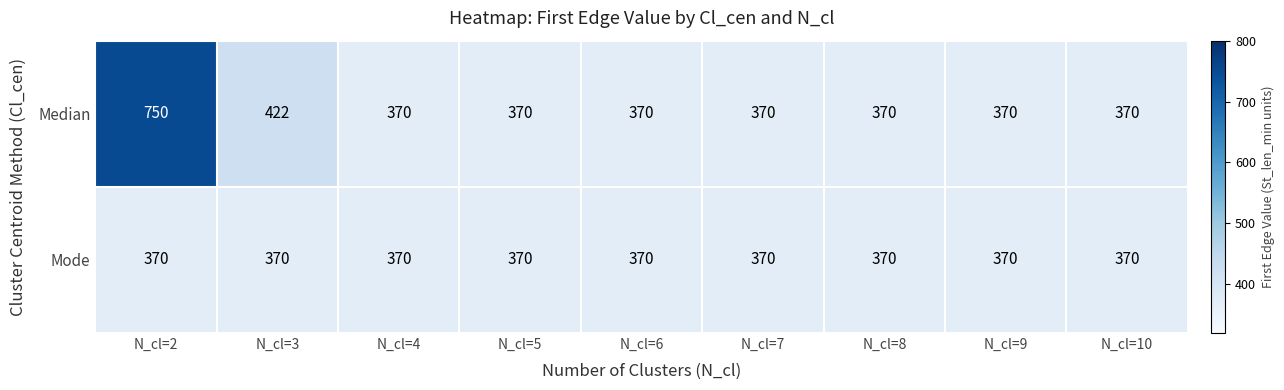

True or false: Median has a value of 370 at N_cl=7.

True